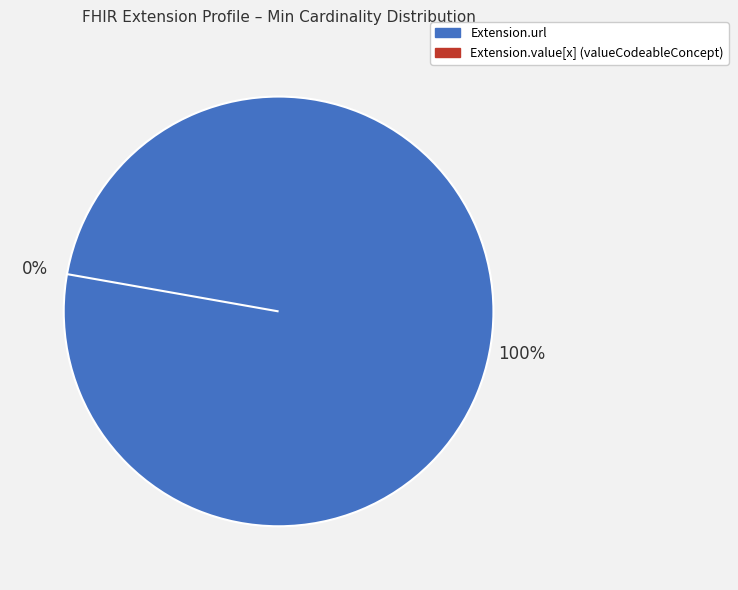

Rank the categories by value from lowest to highest.

Extension.value[x] (valueCodeableConcept), Extension.url